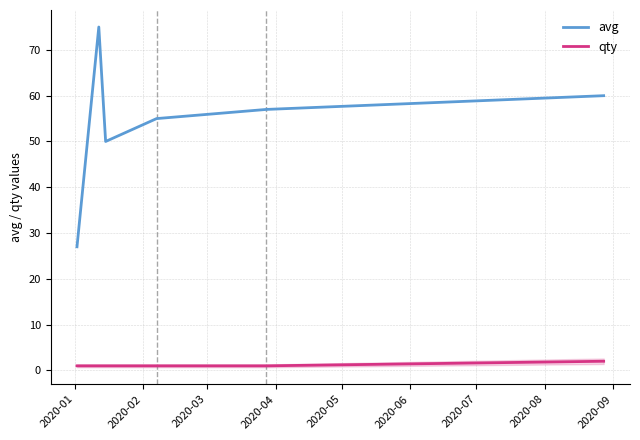

Count the number of categories in the chart.

6